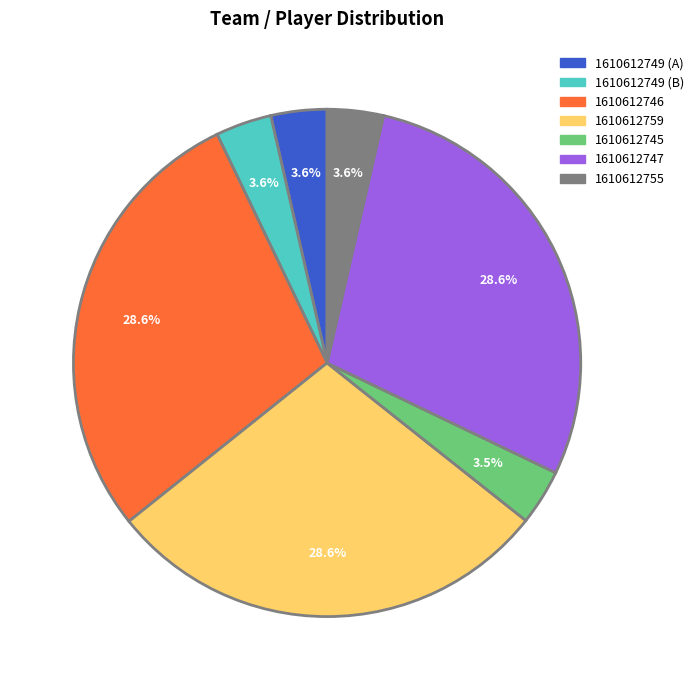

Is there a majority slice in this chart?

No